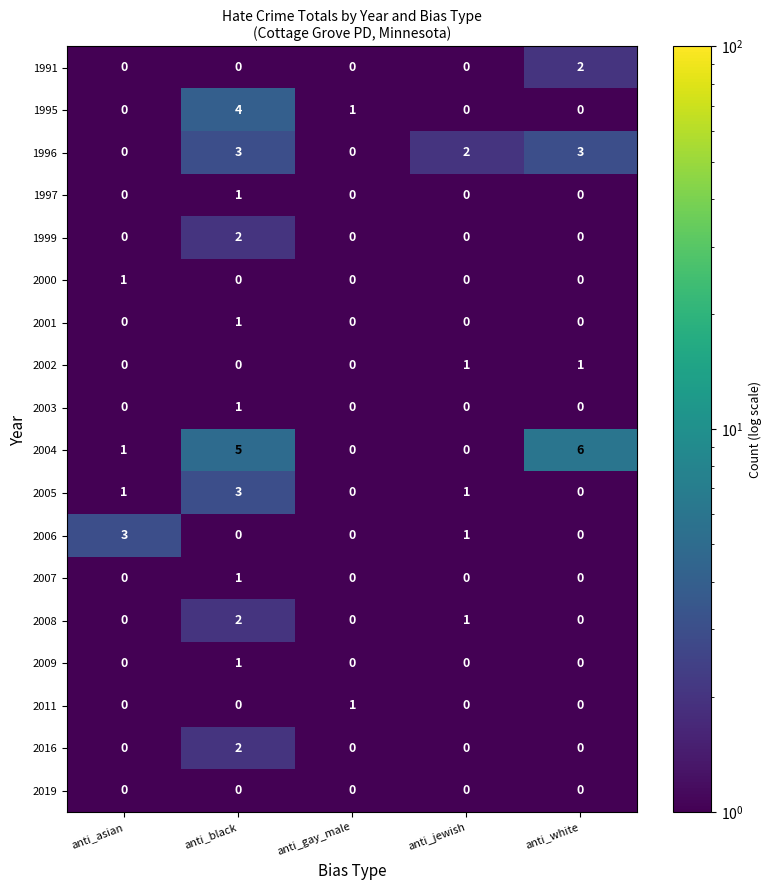

Which series has the widest spread of values?

2004